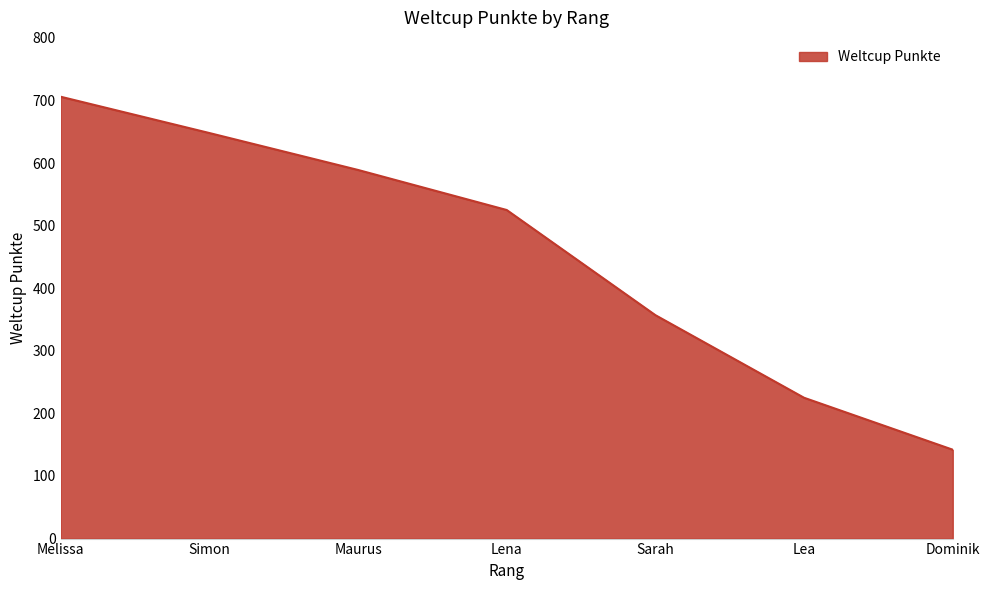

List the labels in order of value, smallest first.

Dominik, Lea, Sarah, Lena, Maurus, Simon, Melissa